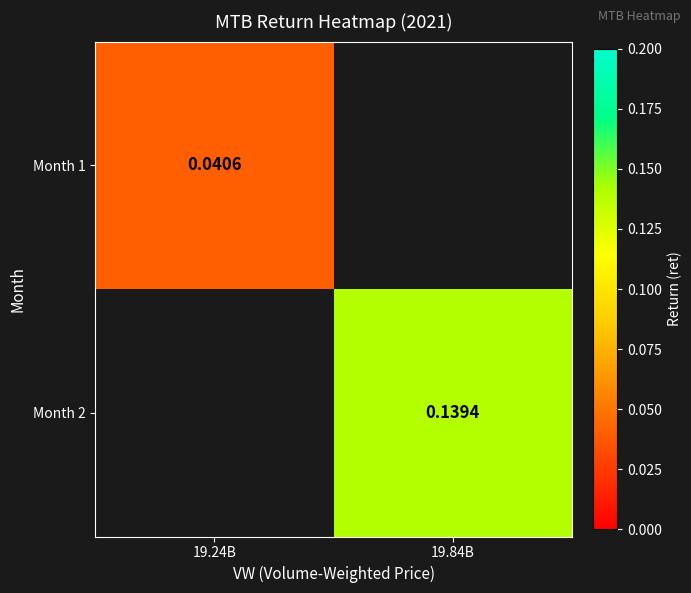

At which label does Month 2 first exceed 0?

19.84B